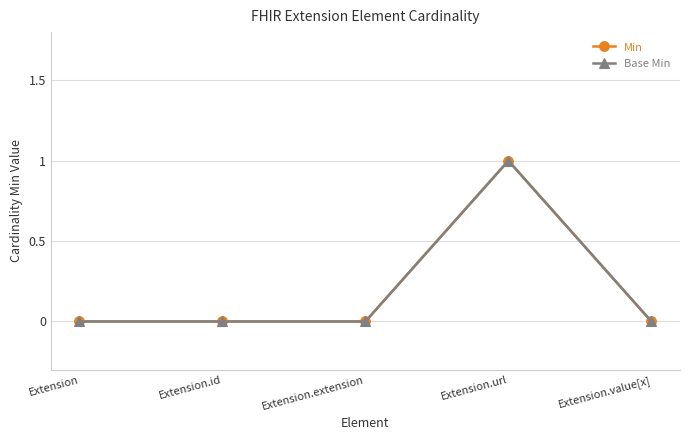

What position from the left is Extension?

1